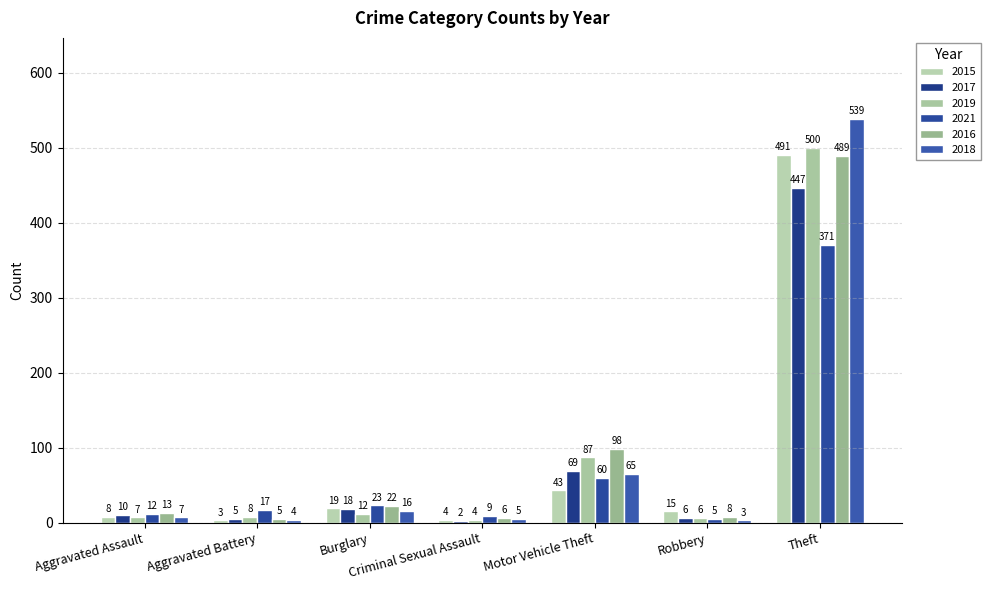

What position from the left is Robbery?

6